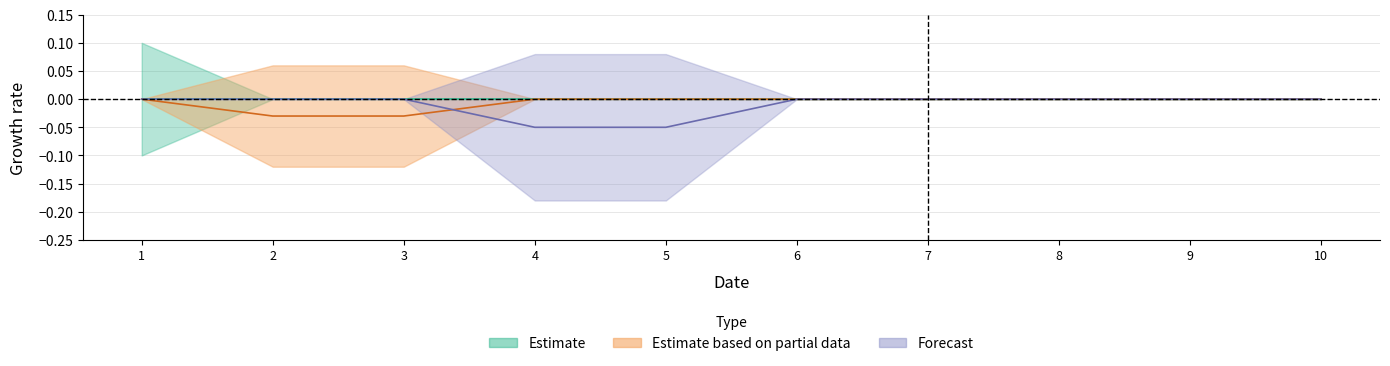

Is it true that 7 equals 0 at 10?

False